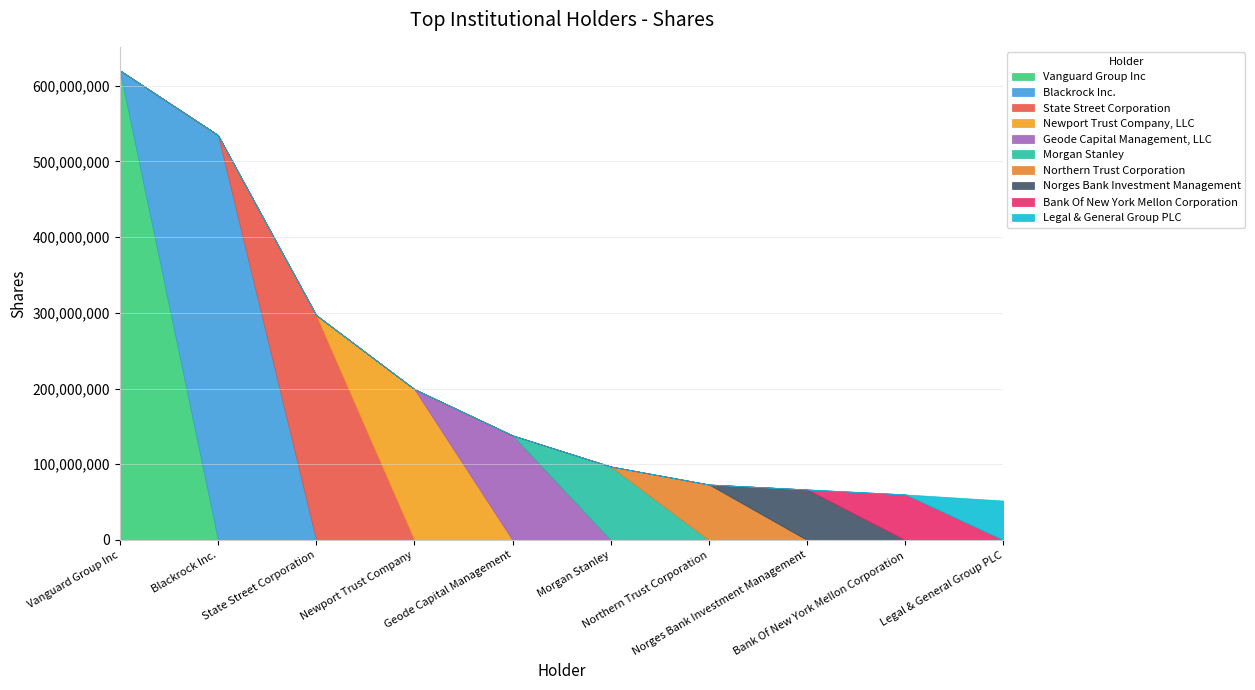

Is it true that the value at Bank Of New York Mellon Corporation is 60270173?

True